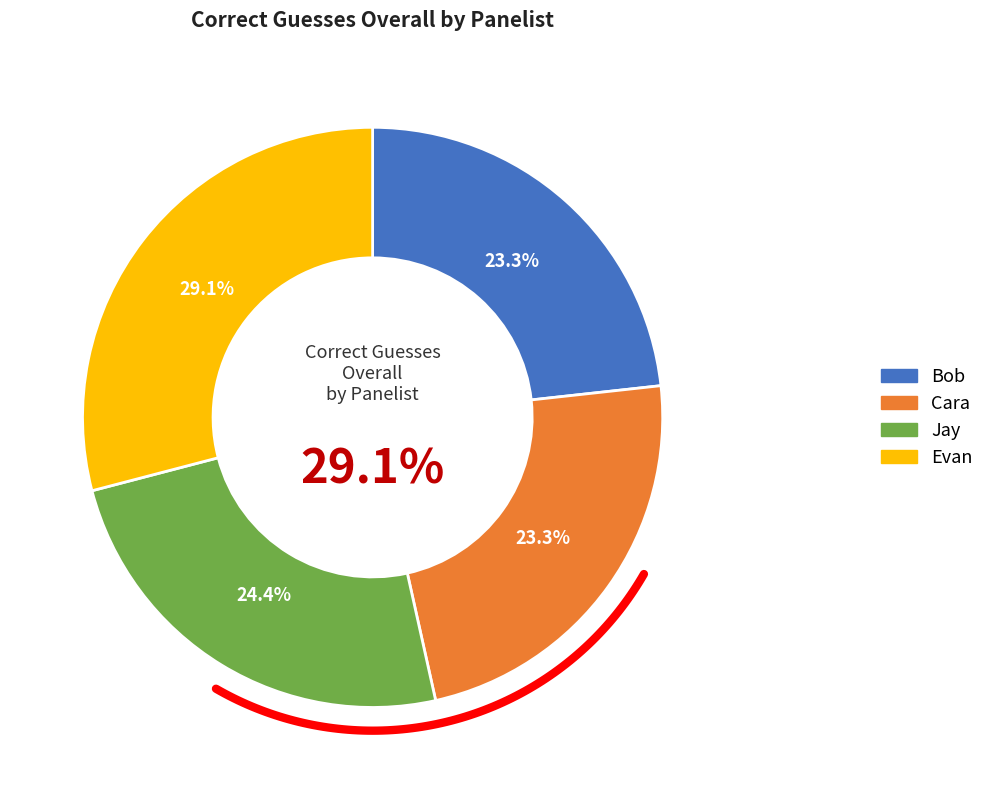

To the nearest percent, what percentage of the pie is Jay?

24%